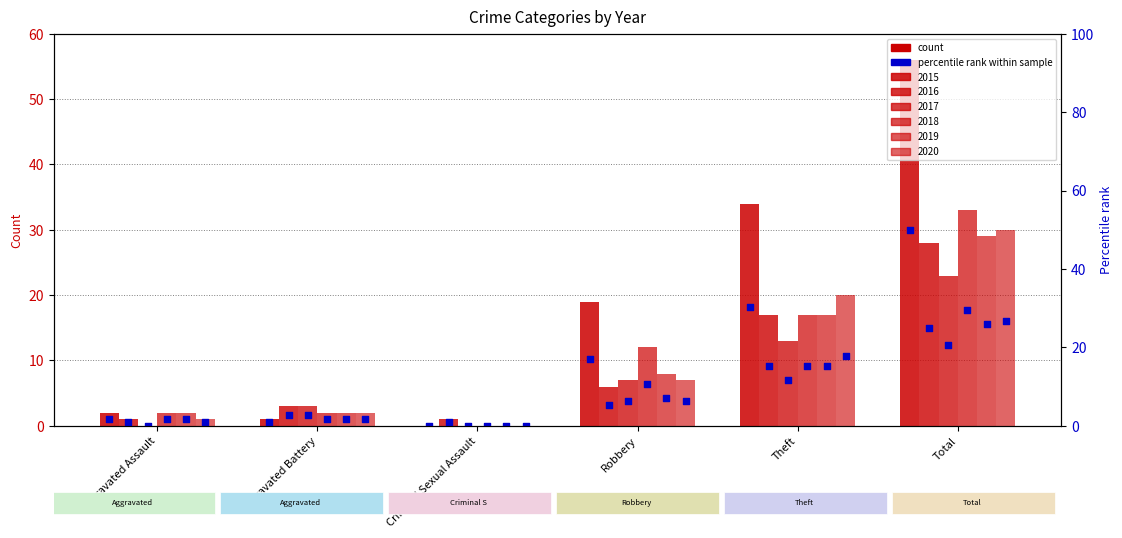

Which series reaches the maximum Y coordinate?

2015